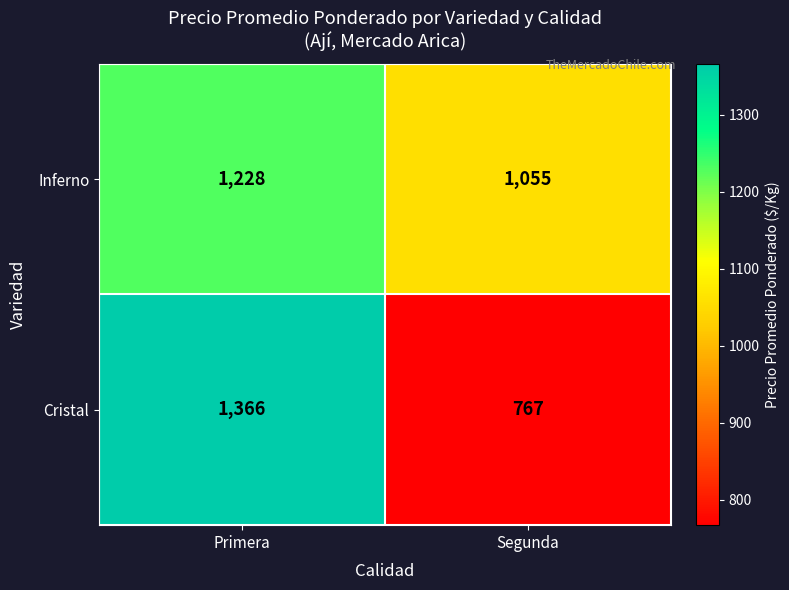

Rank the series at Segunda from highest to lowest value.

Inferno, Cristal